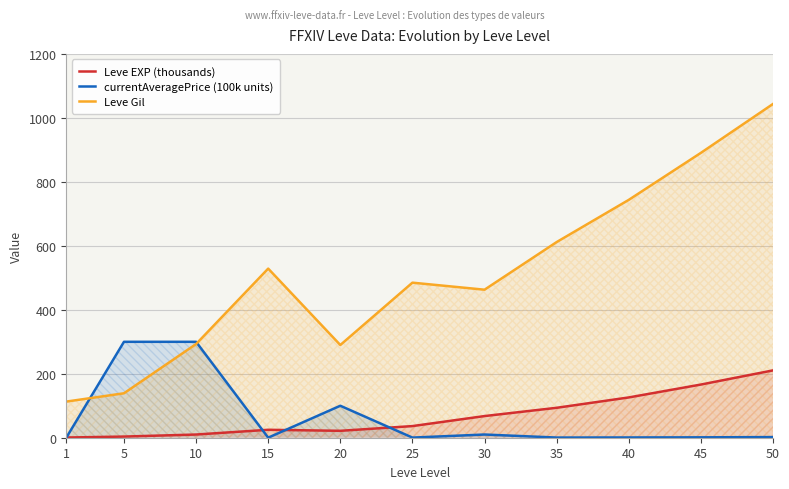

Rank the series at 20 from lowest to highest value.

Leve EXP (thousands), currentAveragePrice (100k units), Leve Gil